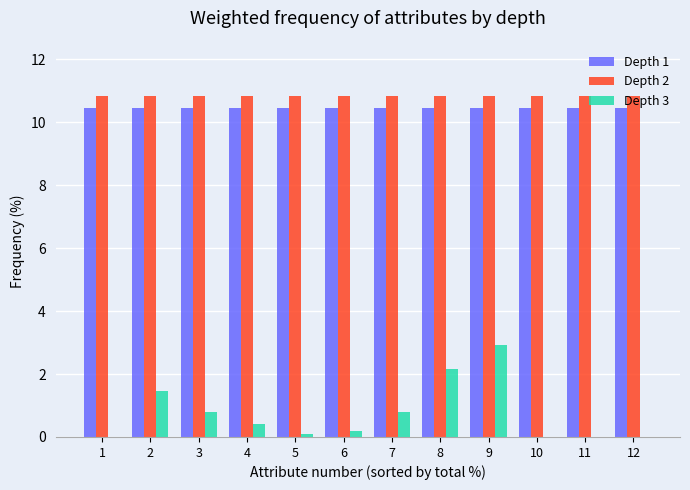

True or false: Depth 3 has a value of 1.7 at 12.

False